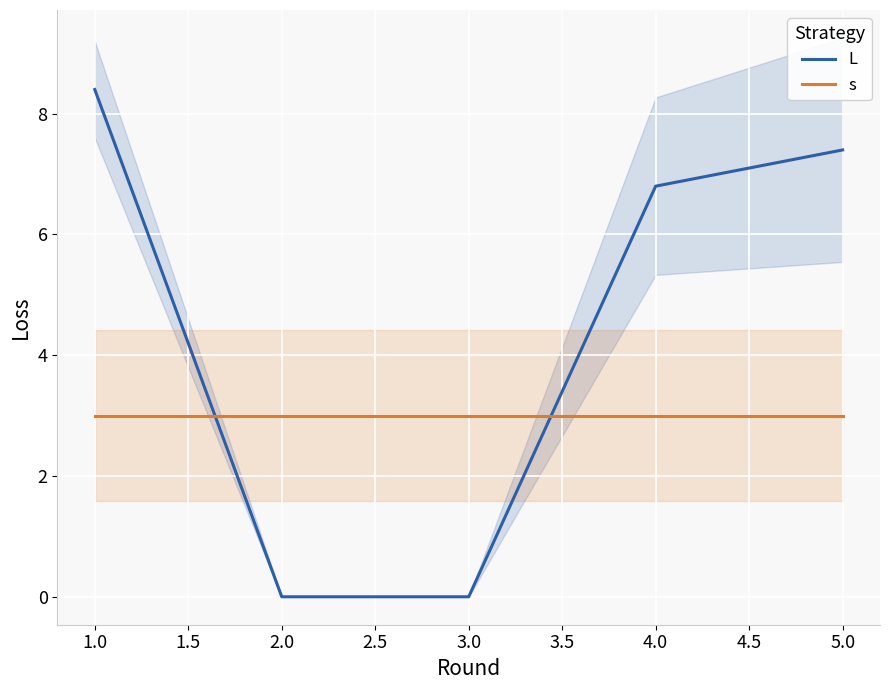

What is the difference between the maximum and minimum values in the L series?

8.4